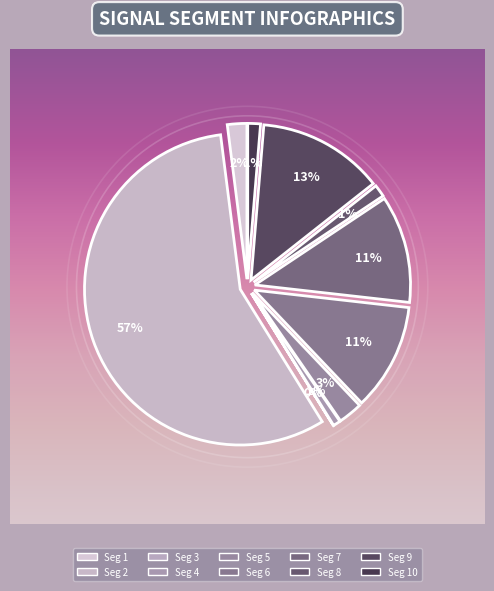

What is the majority slice?

signal segment 2